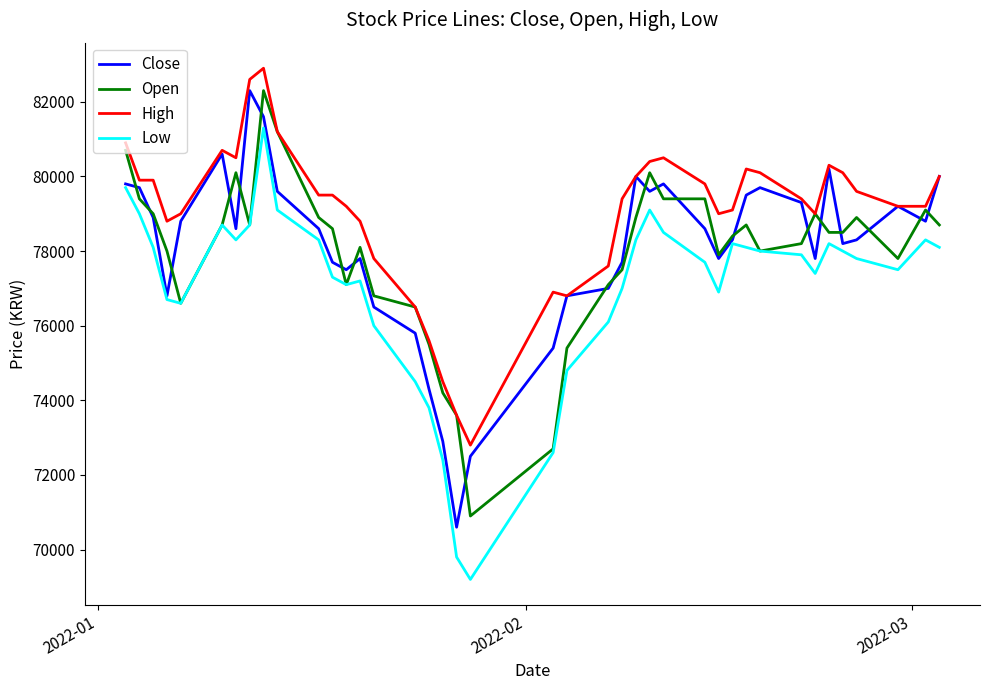

How many categories are shown in the chart?

40